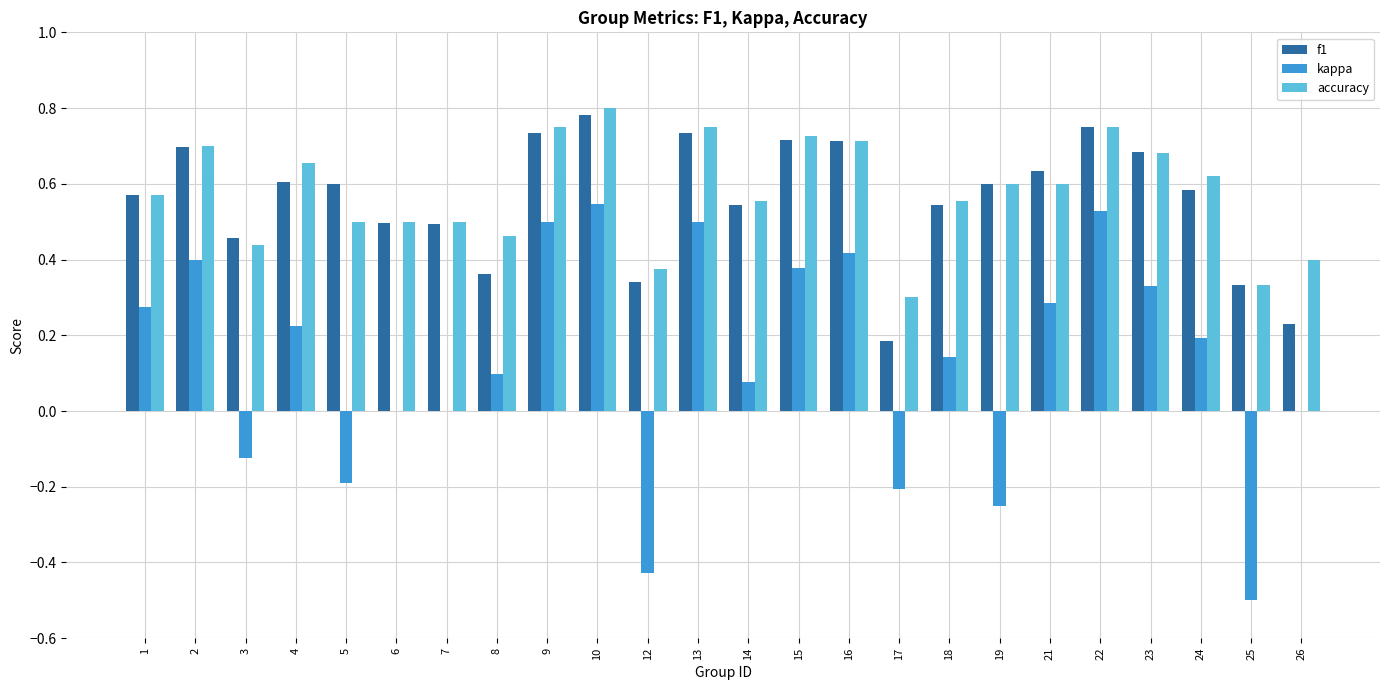

At which category is the sum across all series the highest?

10